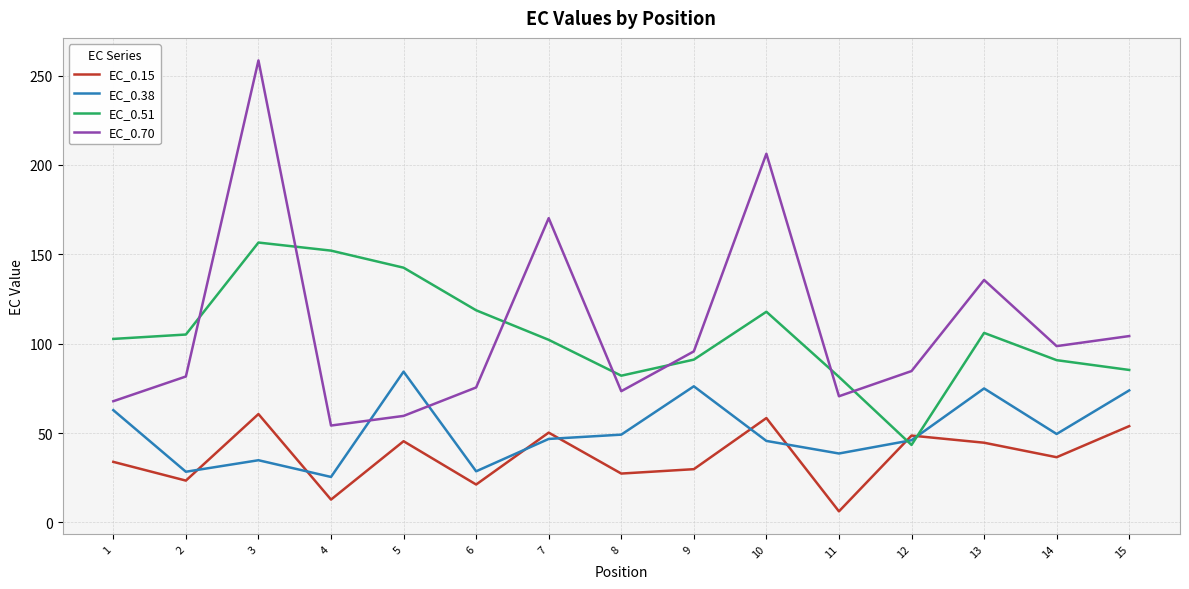

Rank the series by their maximum value, from highest to lowest.

EC_0.70, EC_0.51, EC_0.38, EC_0.15